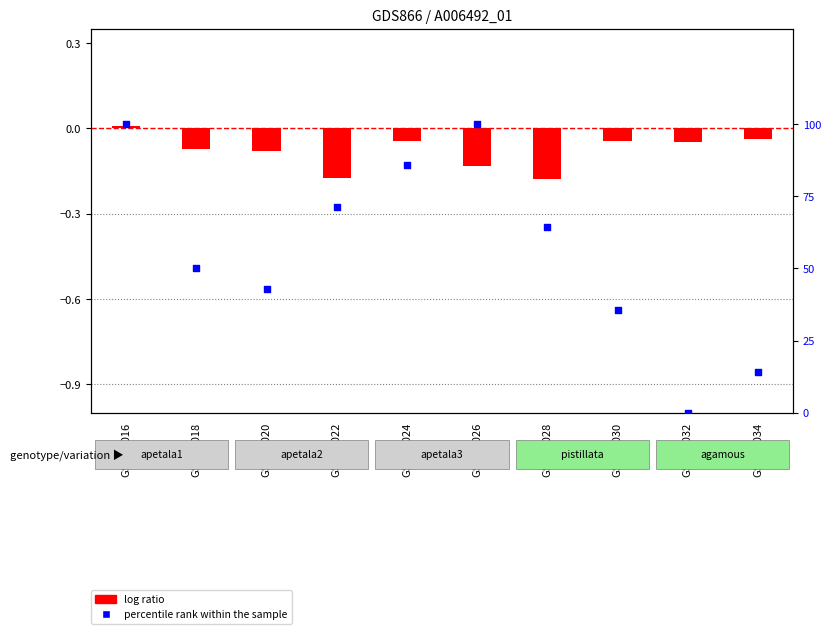

Which series reaches the minimum Y coordinate?

log ratio